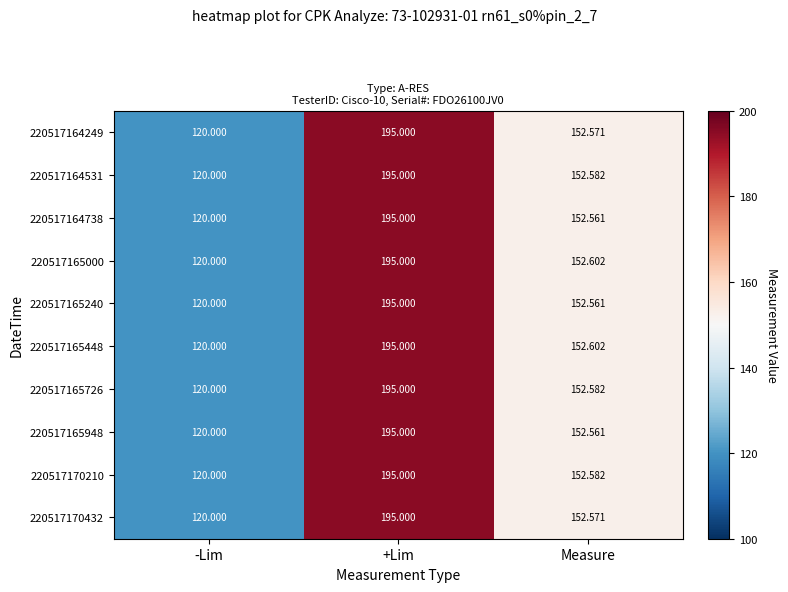

What is the maximum value shown in the chart?

195.0